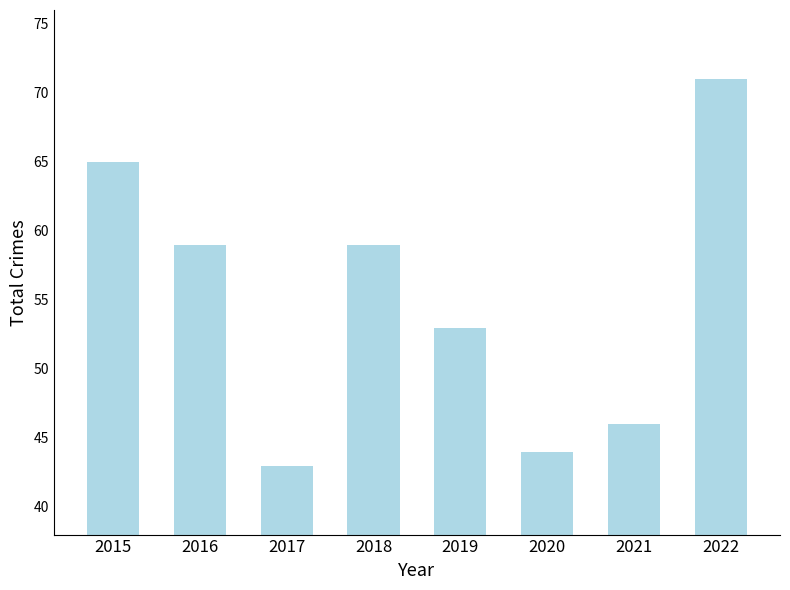

What is the minimum value shown in the chart?

43